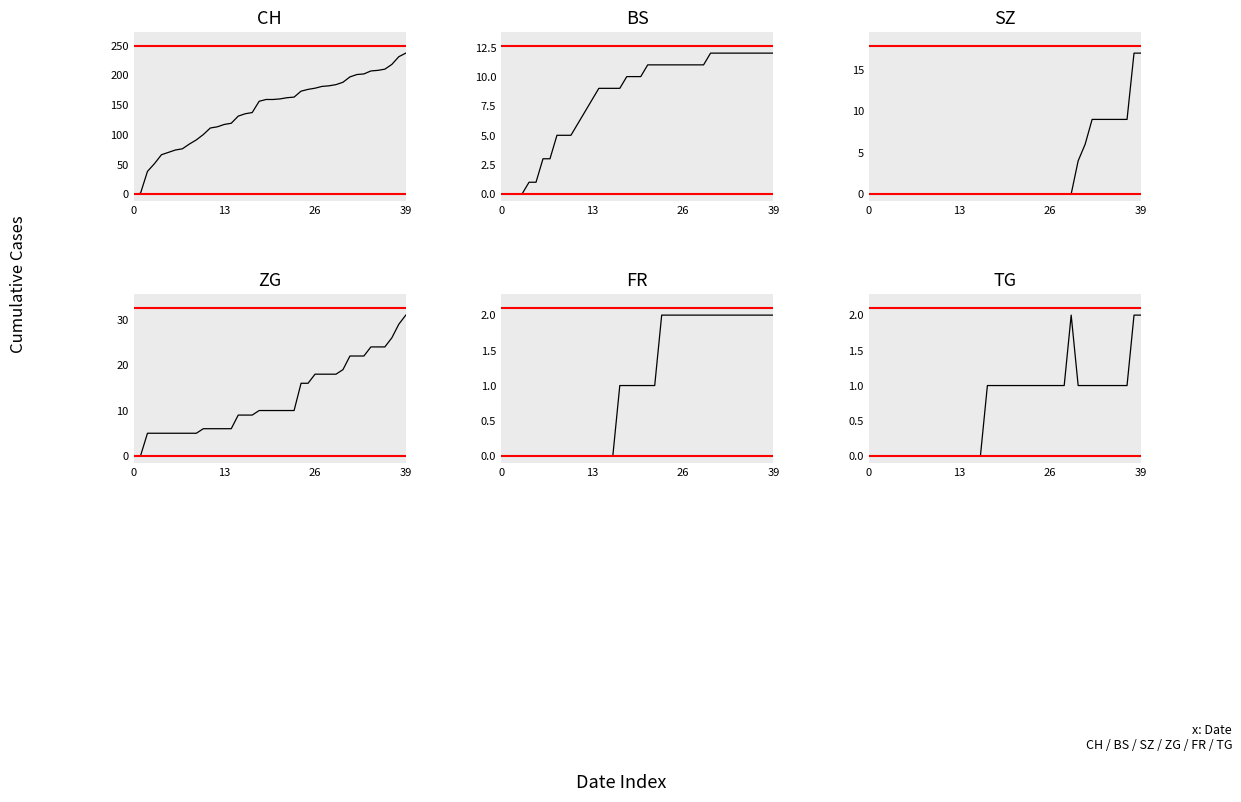

Does the chart display data point markers on the line(s)?

No